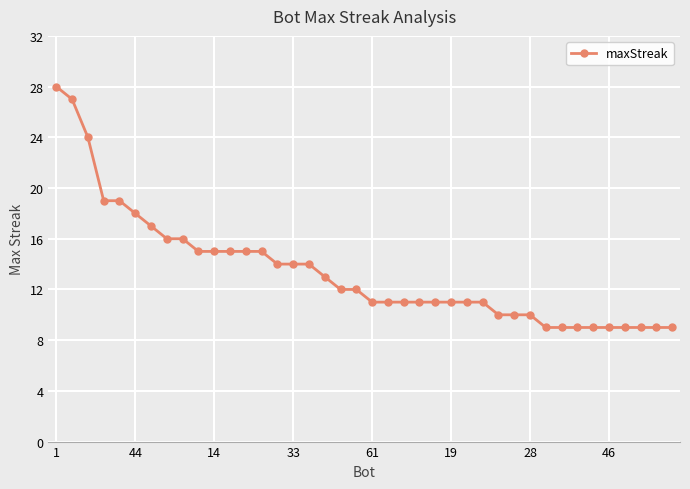

What is the value of the 40th point from the left?

9